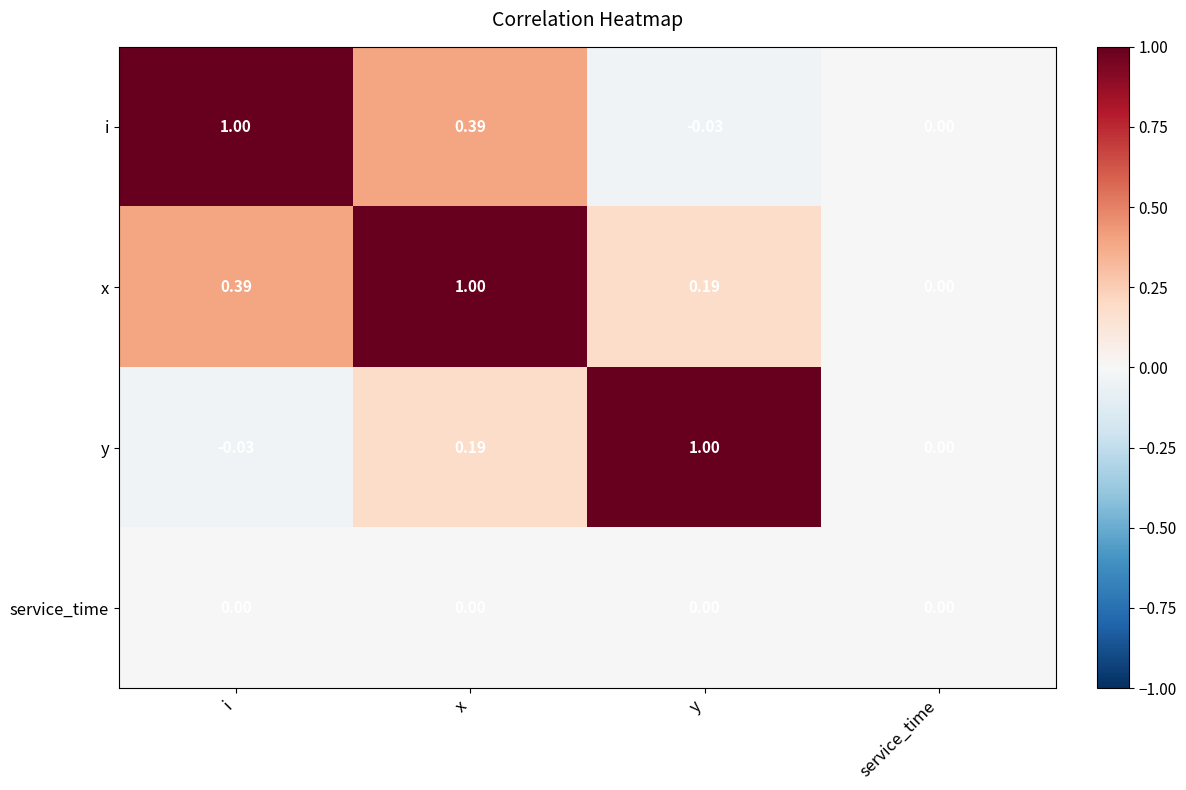

How many negative values does the y series have?

1